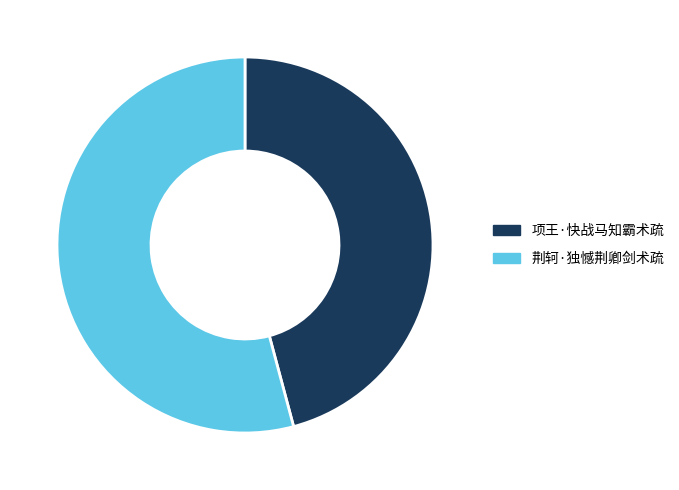

Does 项王·快战马知霸术疏 account for over 50% of the chart?

No